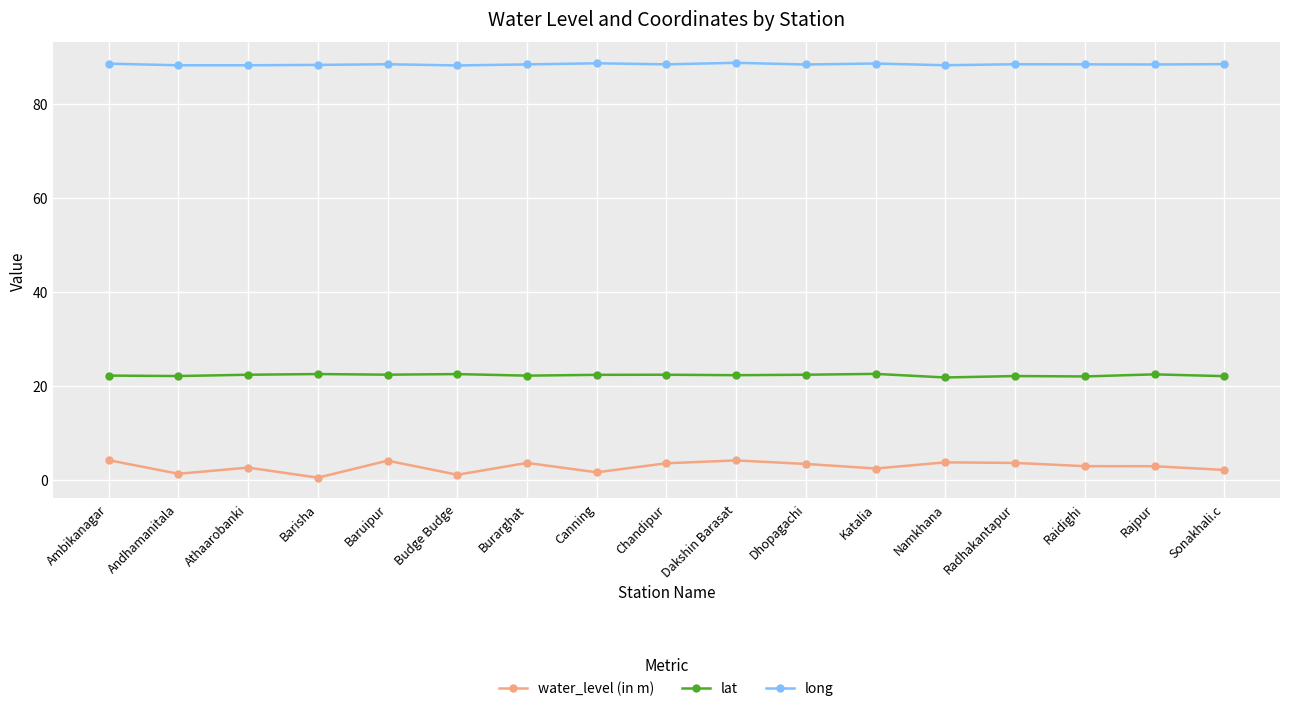

What is the highest value of the water_level (in m) series?

4.2